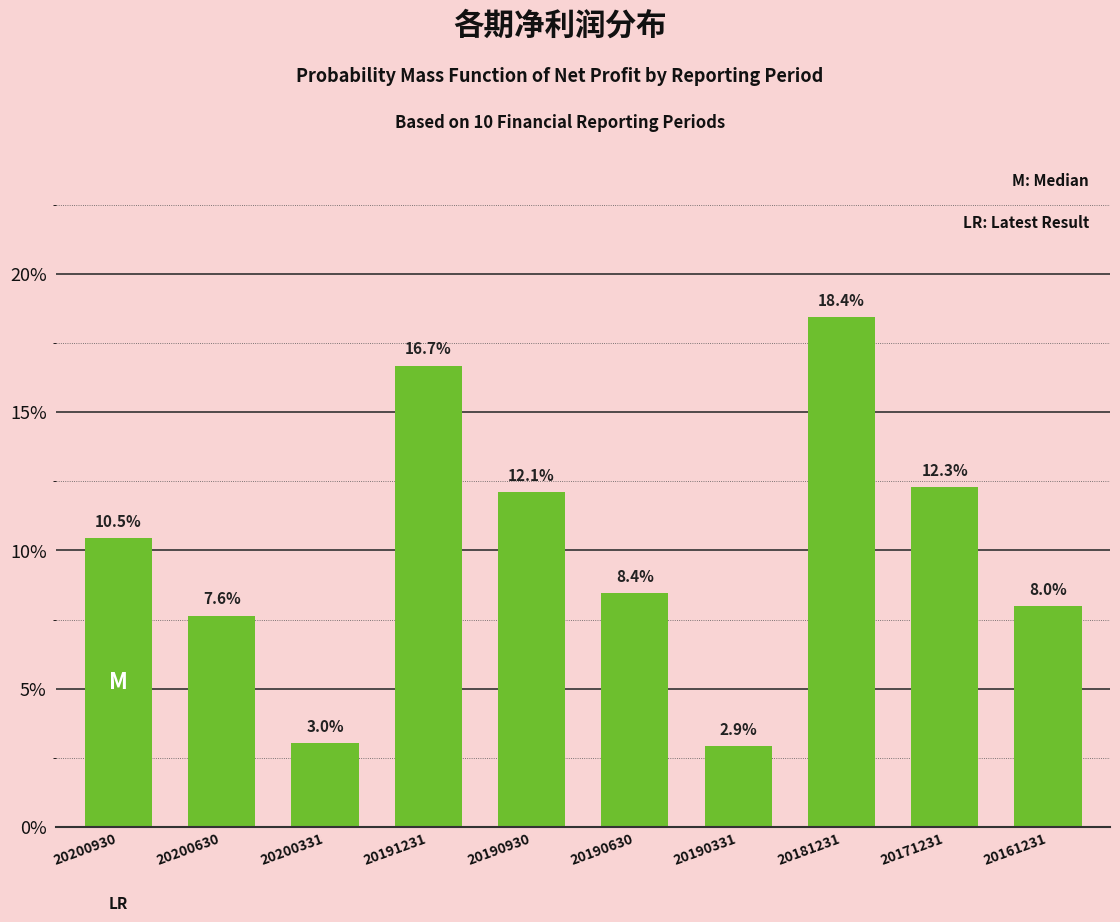

Reading left to right, transcribe all the data shown in this chart.

10.5	7.6	3.0	16.7	12.1	8.4	2.9	18.4	12.3	8.0